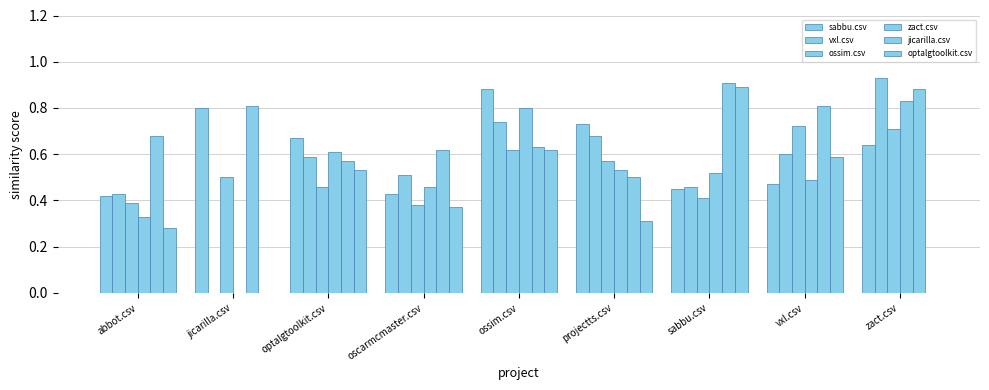

How many data points in vxl.csv are above 0?

8